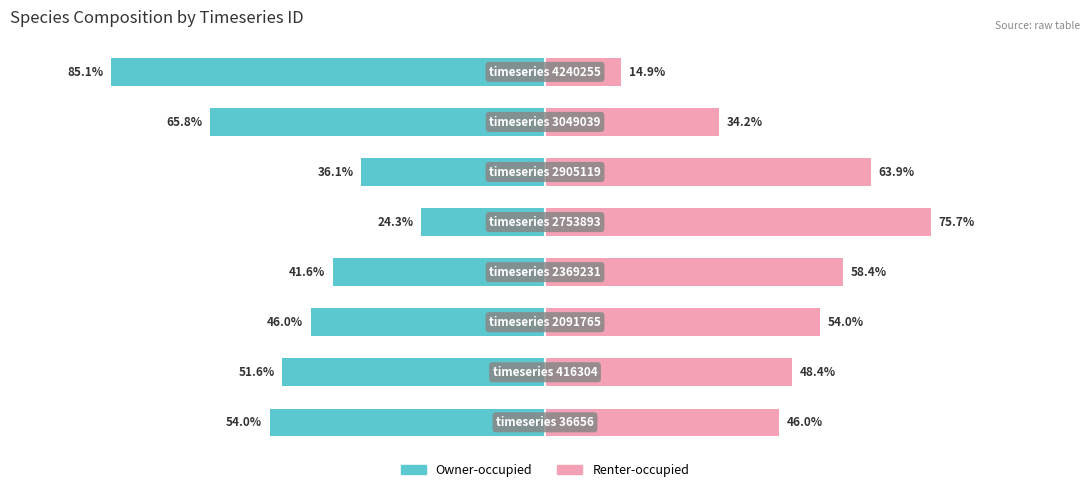

What are all the series names shown in the legend?

Owner-occupied, Renter-occupied